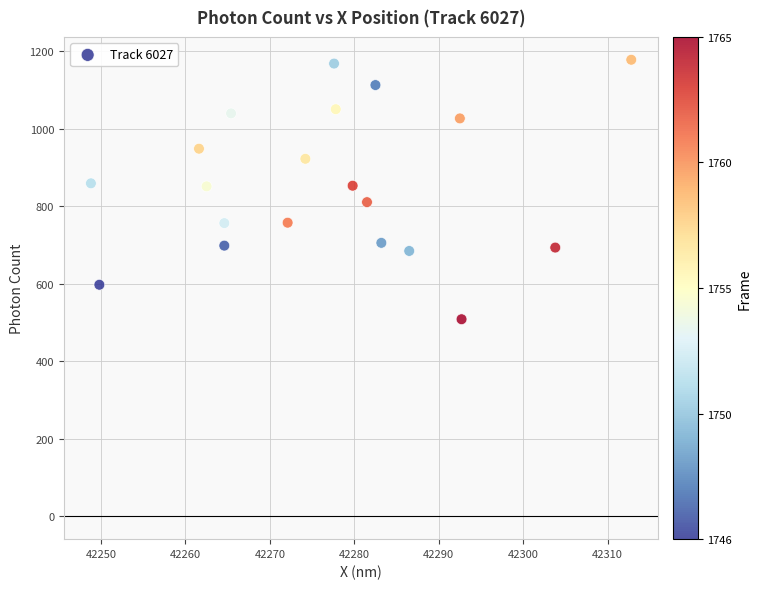

What is the range of Y values (max minus min)?

669.5